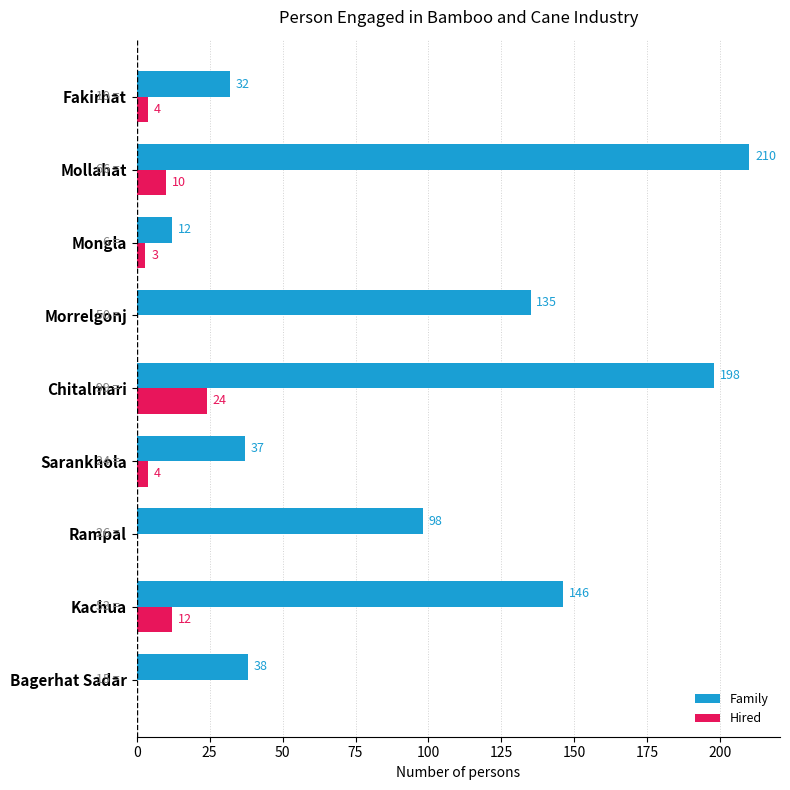

Is it true that Hired equals 10 at Mollahat?

True